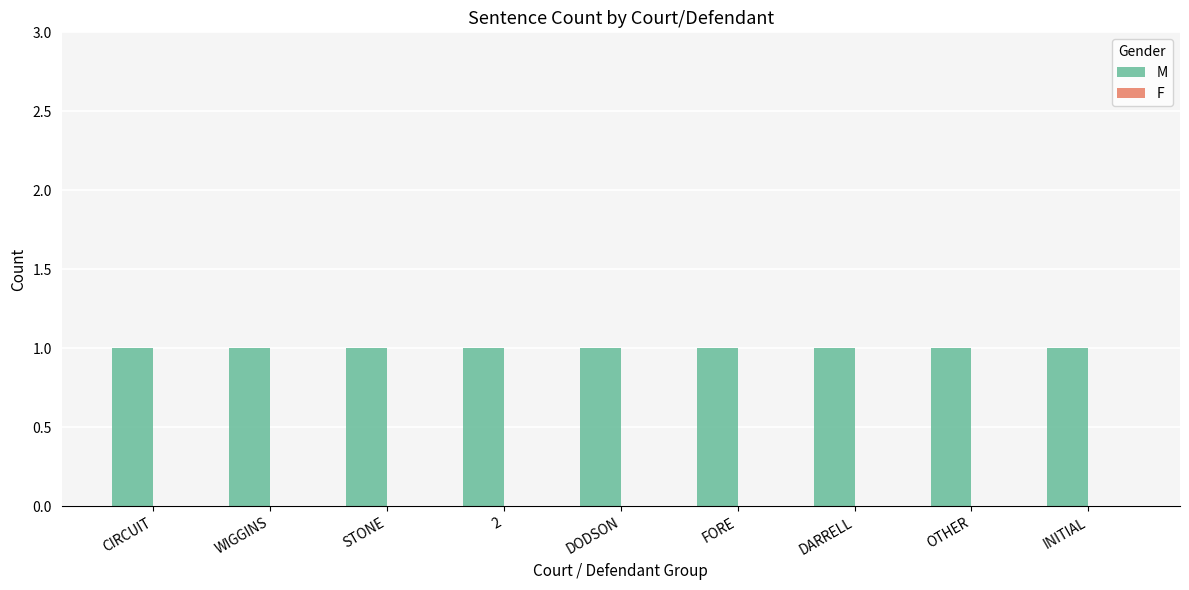

Is it true that F equals 0 at STONE?

True